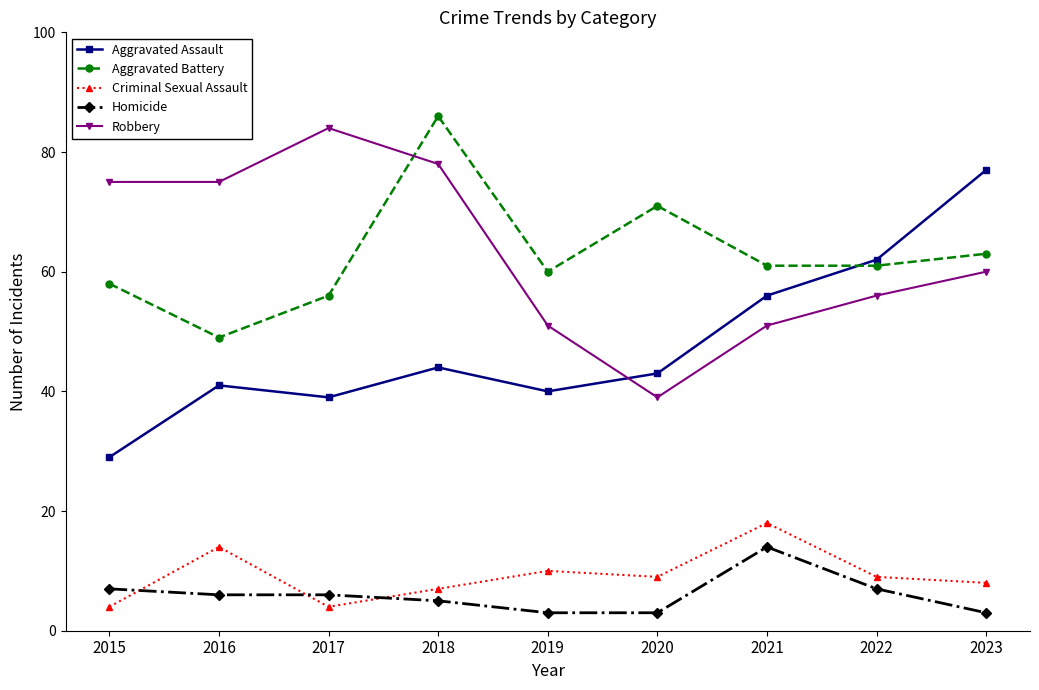

Where is the first local maximum for Aggravated Battery?

2018